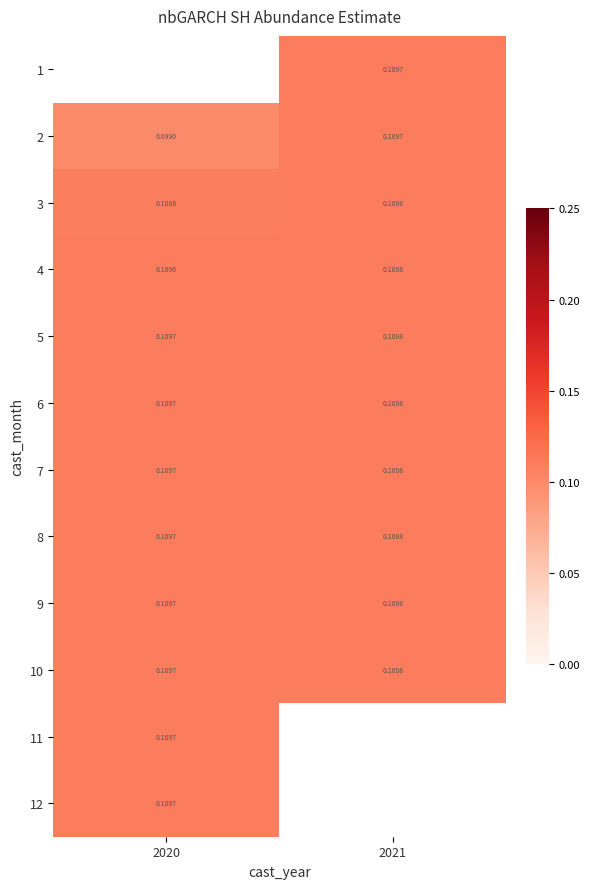

What is the lowest value of the 10 series?

0.1